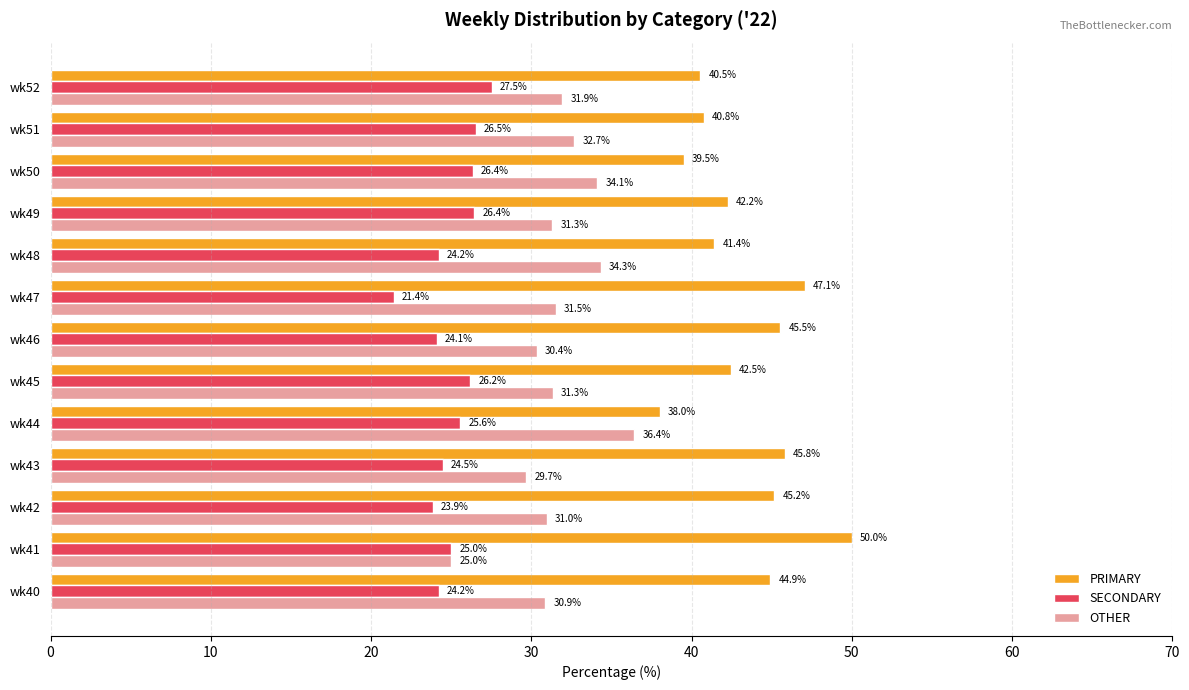

Which series has the widest spread of values?

PRIMARY